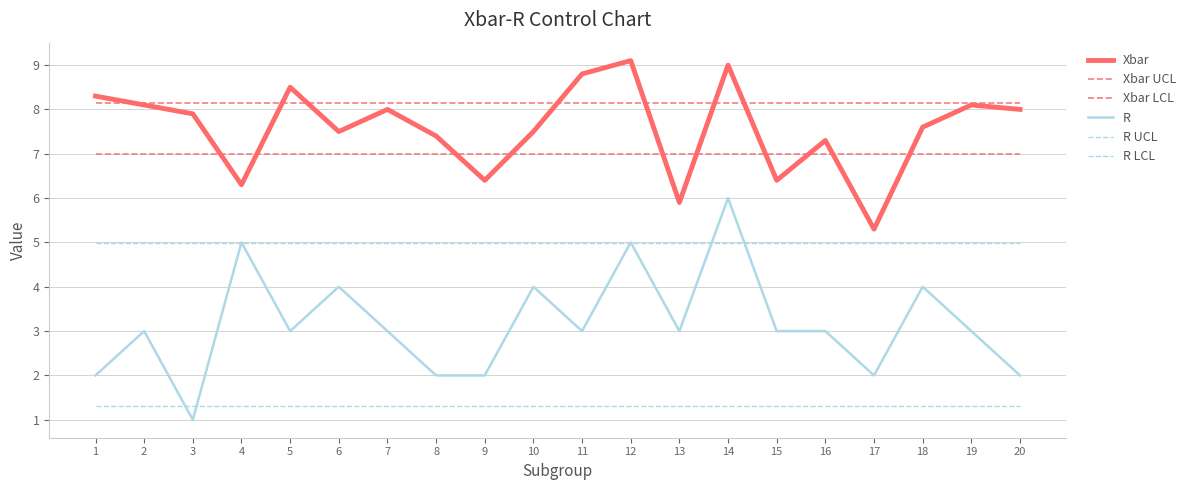

Which series has the largest total across all categories?

Xbar UCL